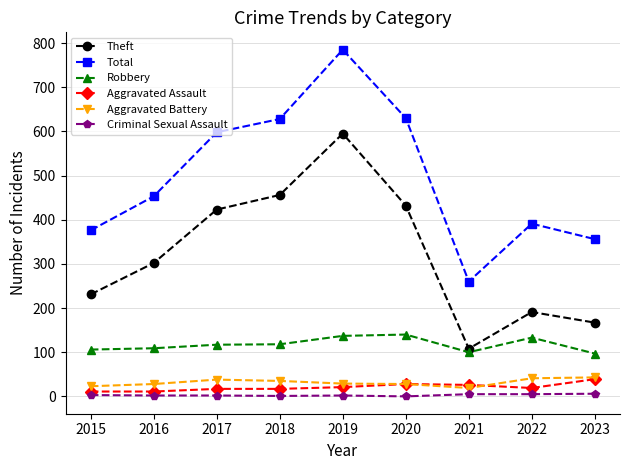

How many categories are shown in the chart?

9